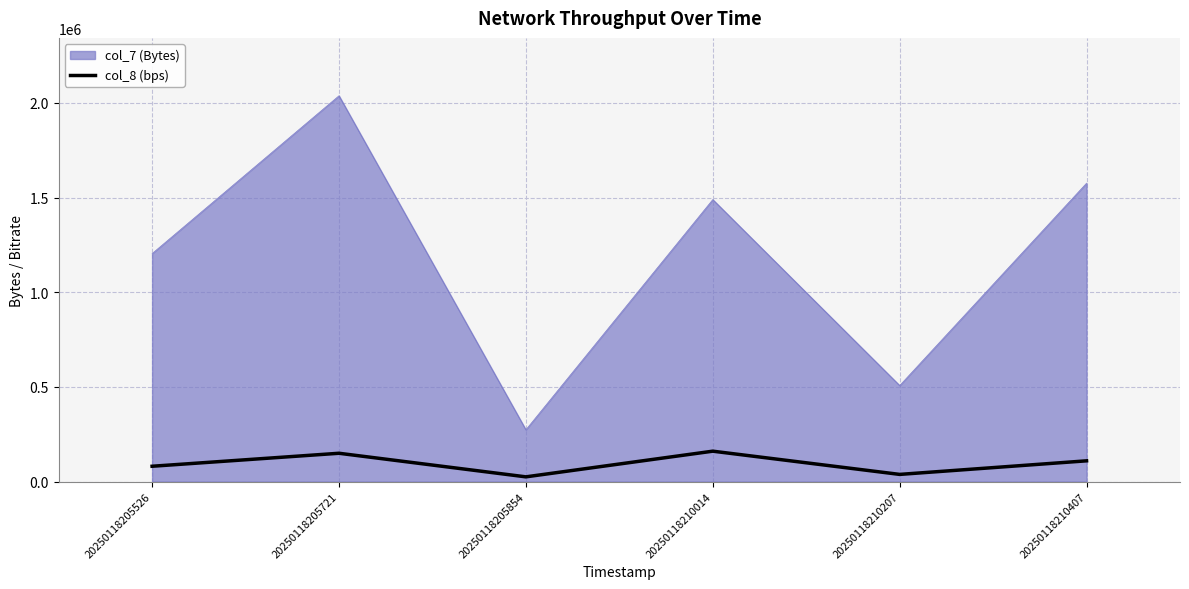

Rank the series at 20250118210407 from highest to lowest value.

col_7 (Bytes), col_8 (bps)